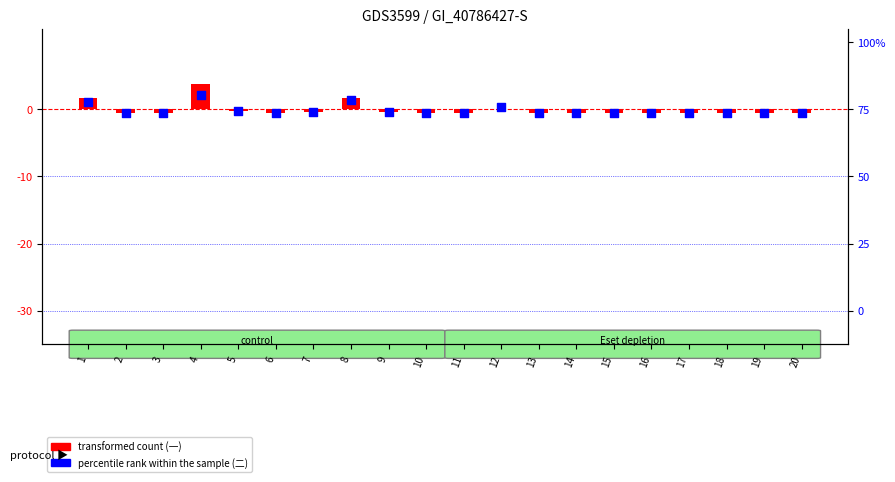

Which series has the largest Y range (max minus min)?

一